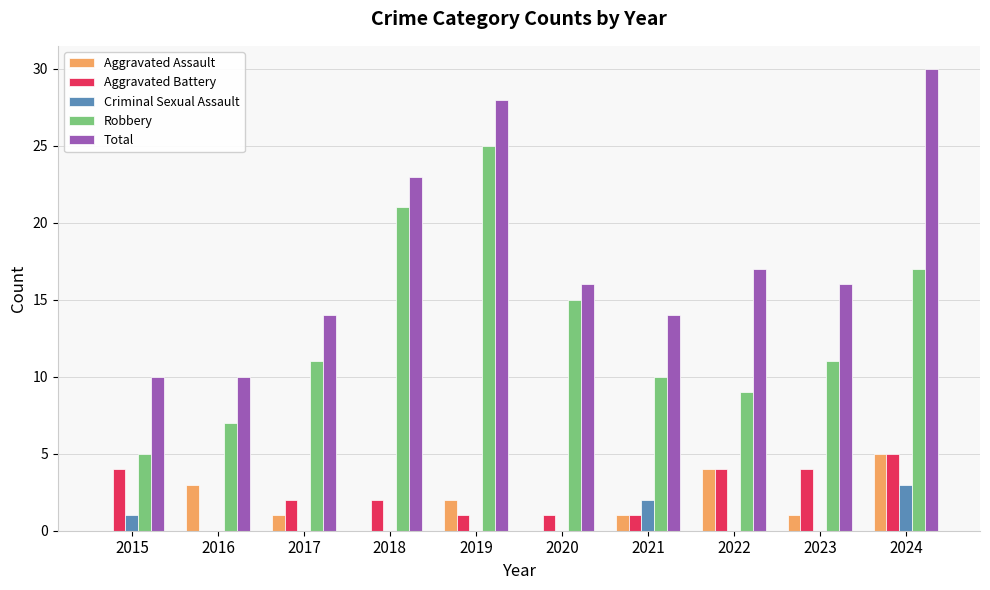

How many Aggravated Battery values are between 1 and 4?

8